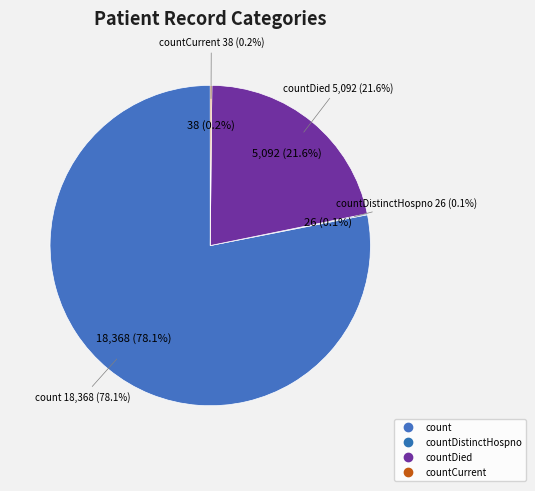

Which category has the biggest portion of the pie?

count